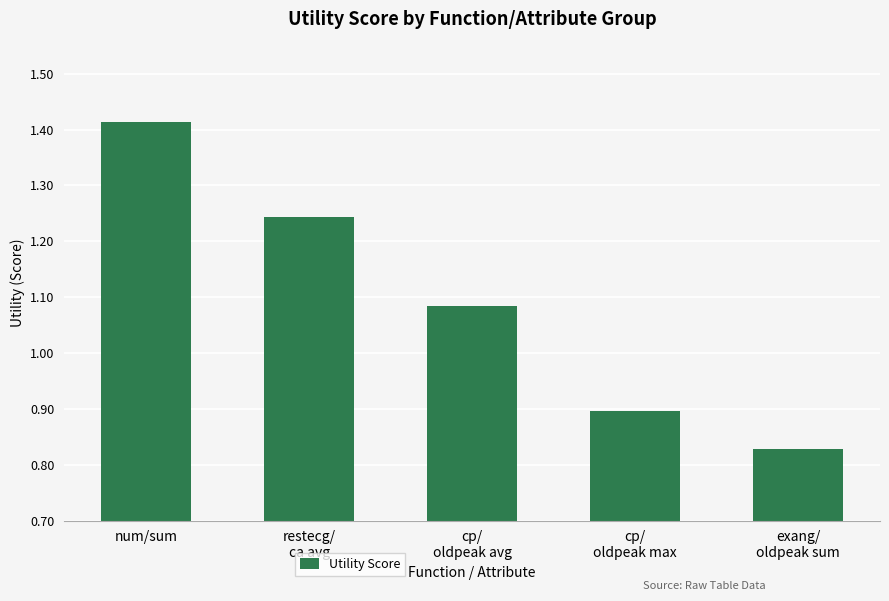

What is the change in value from restecg/
ca avg to exang/
oldpeak sum?

-0.4